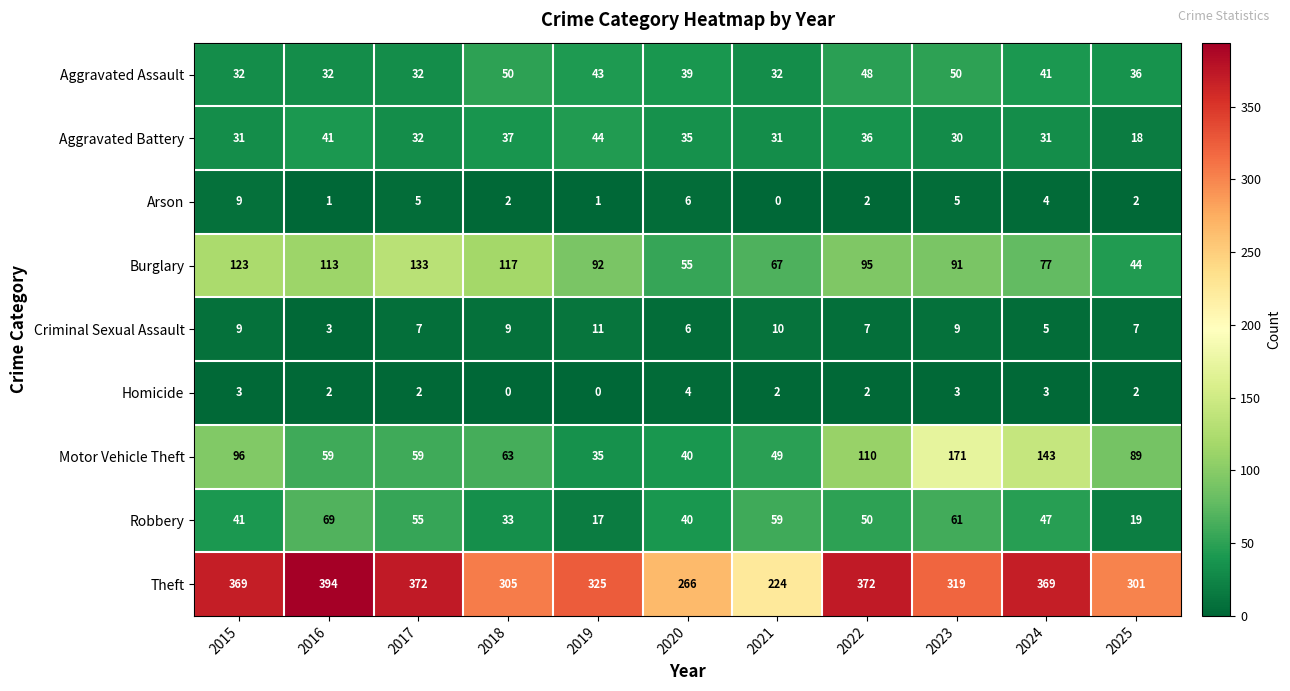

The value of Arson at 2016 is 1. True or false?

True